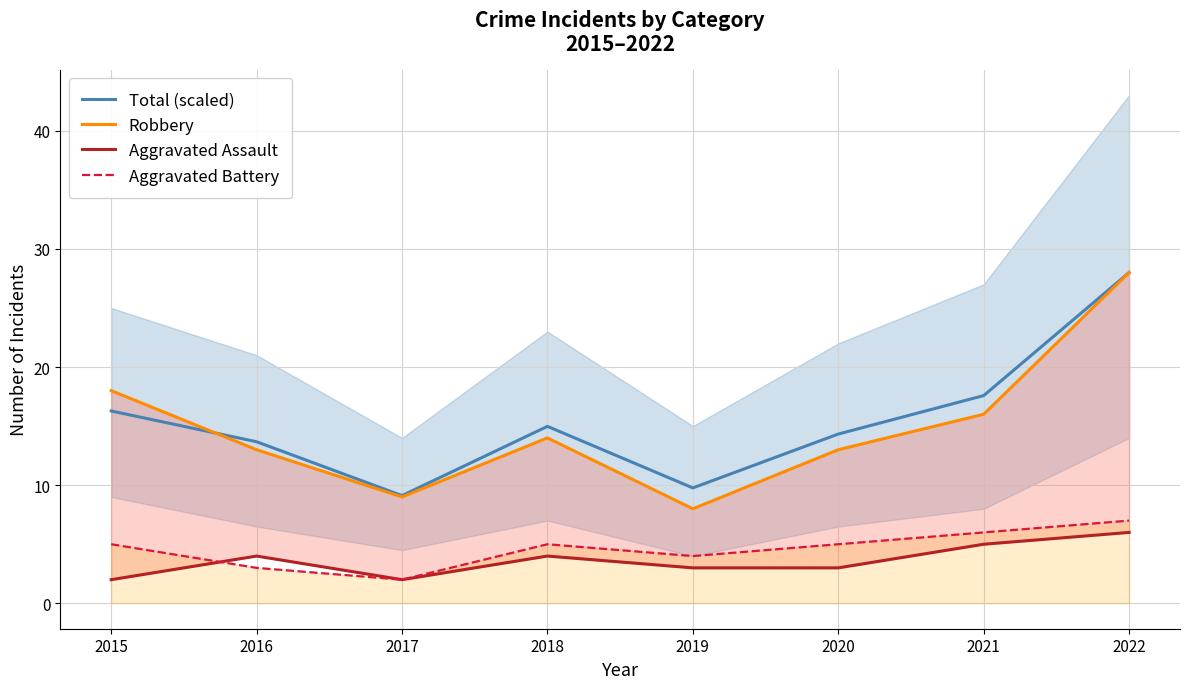

Which series has the largest total across all categories?

Total (scaled)